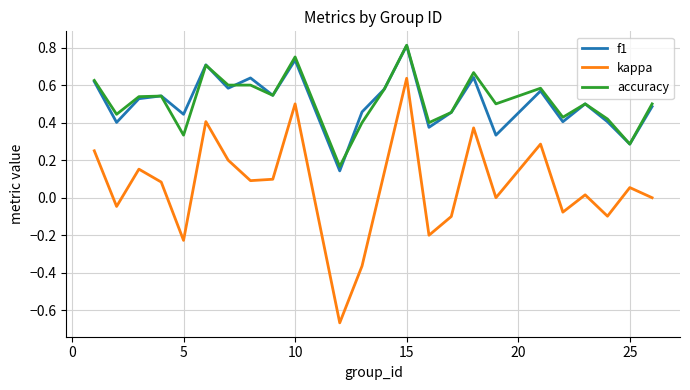

How many categories are shown in the chart?

24